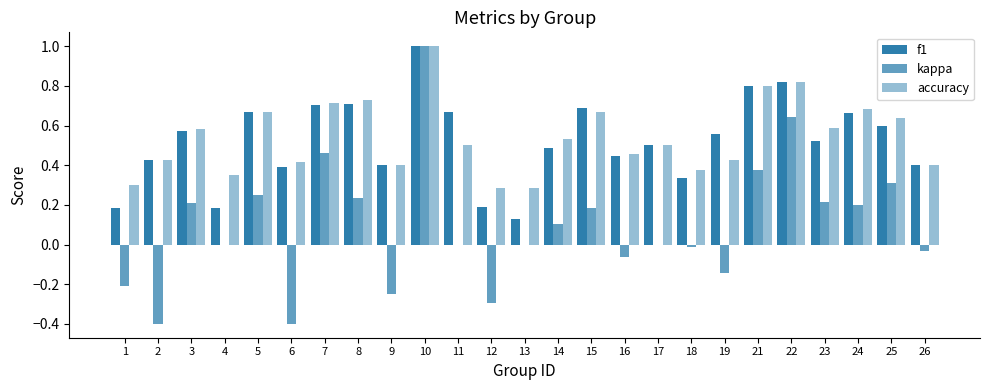

The f1 series shows 0.2 at 1. True or false?

True